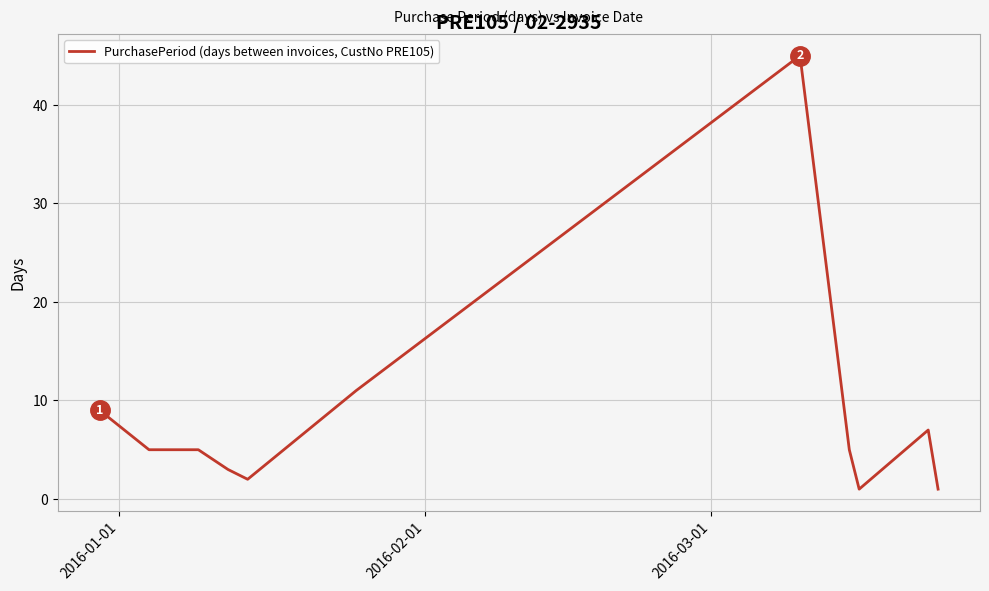

What is the difference between the maximum and minimum values?

44